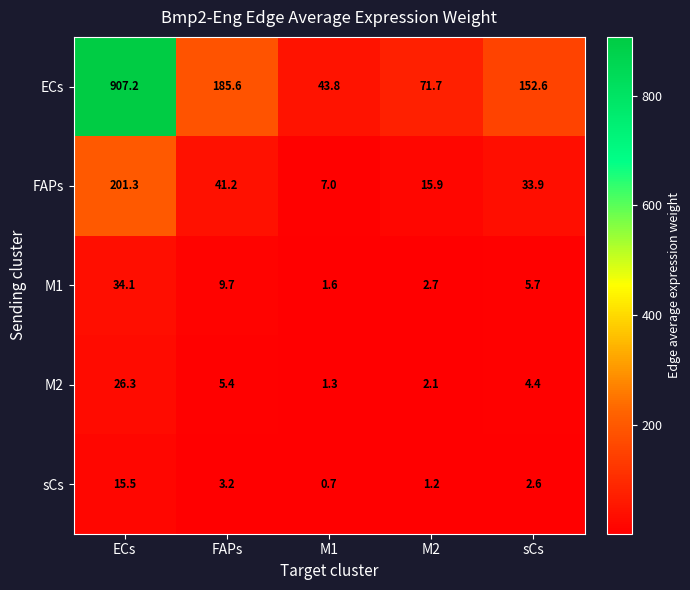

Which series has the widest spread of values?

ECs